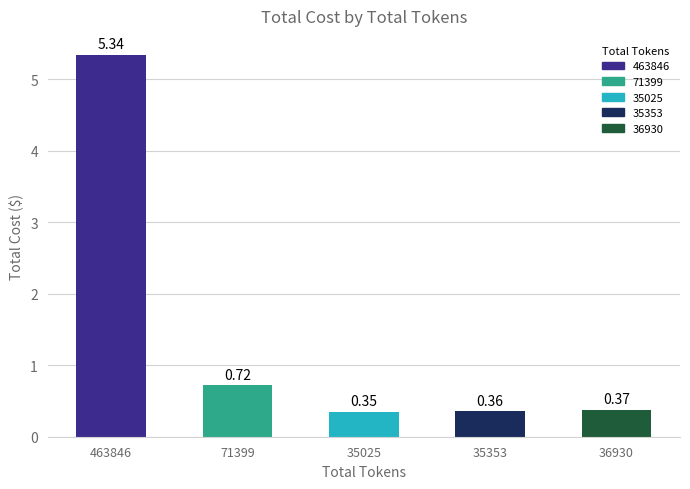

Between 36930 and 35353, which is larger?

36930